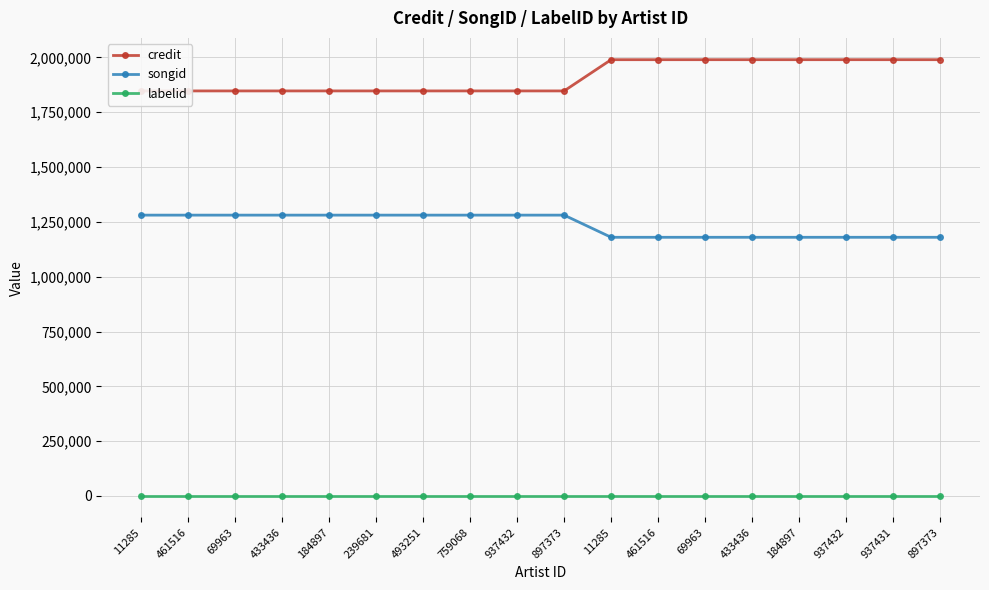

What are all the series names shown in the legend?

credit, songid, labelid